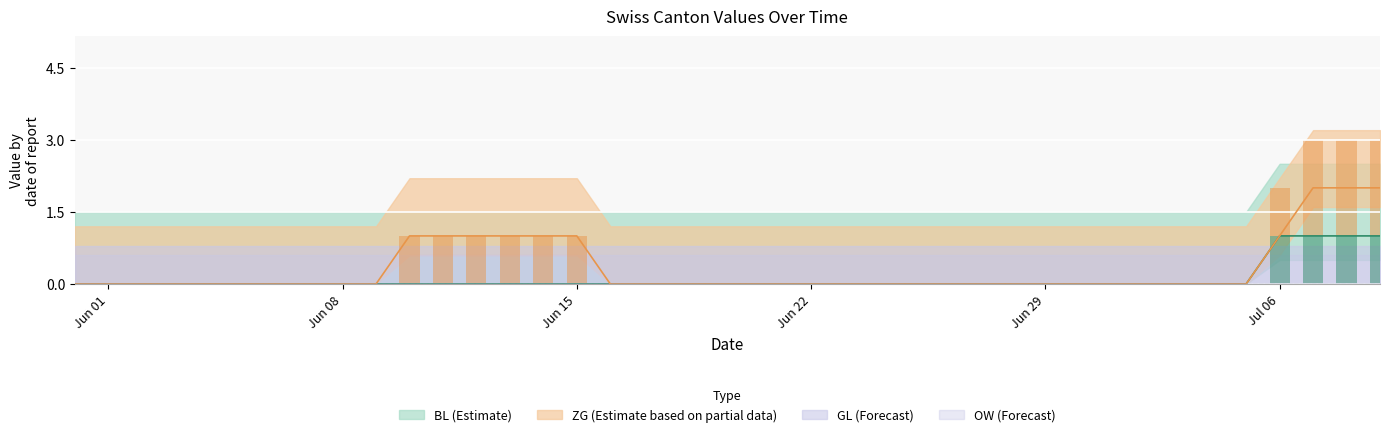

Does the chart contain any negative values?

No